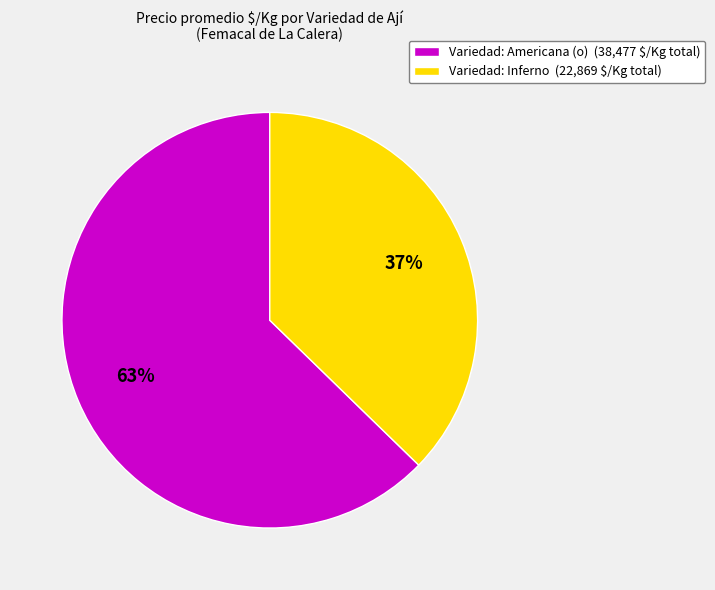

To the nearest percent, what is the average slice percentage?

50%